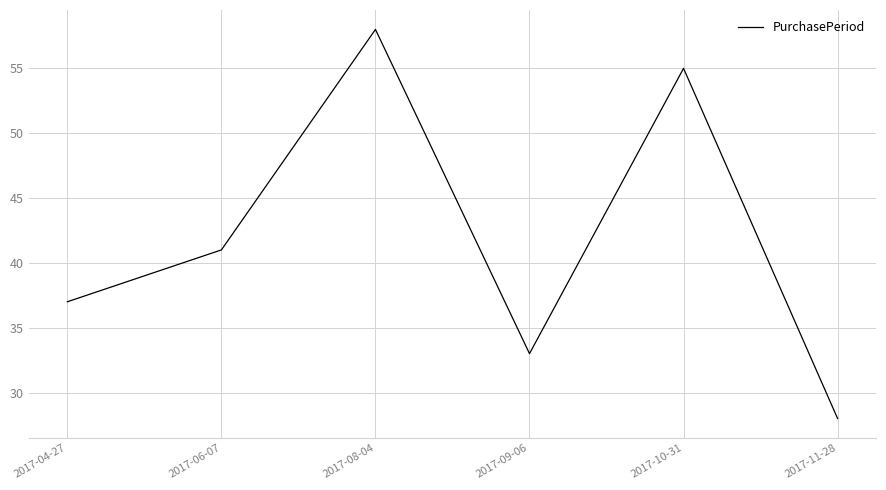

Read the value at 2017-06-07.

41